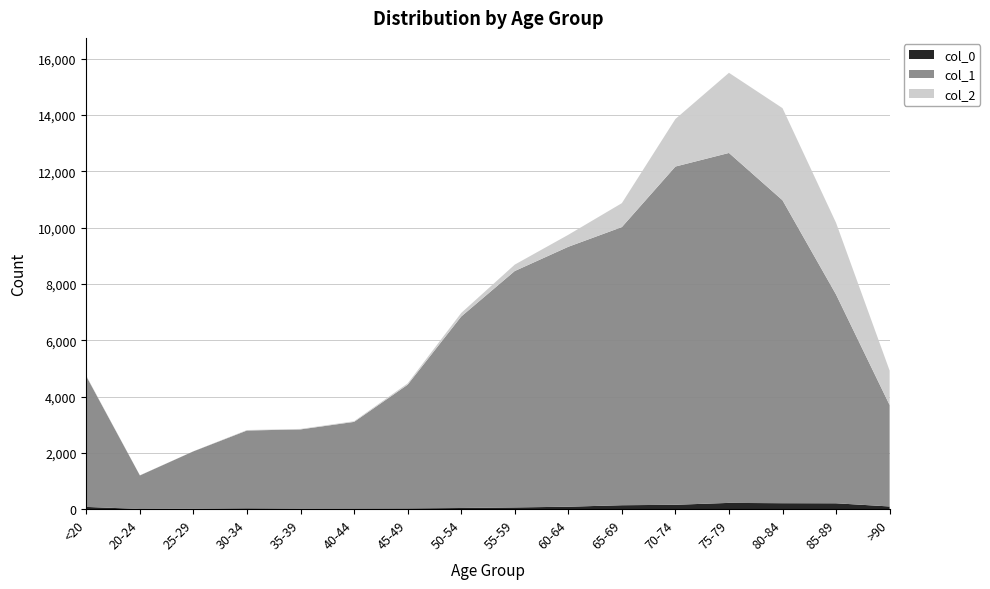

Reading left to right, list all the values displayed in this chart.

col_0: 77	5	14	27	17	20	23	39	59	84	137	153	220	209	206	93
col_1: 4641	1191	2038	2765	2814	3078	4396	6803	8400	9236	9883	12018	12434	10764	7417	3604
col_2: 18	4	3	17	18	24	47	126	227	426	850	1690	2848	3273	2548	1224